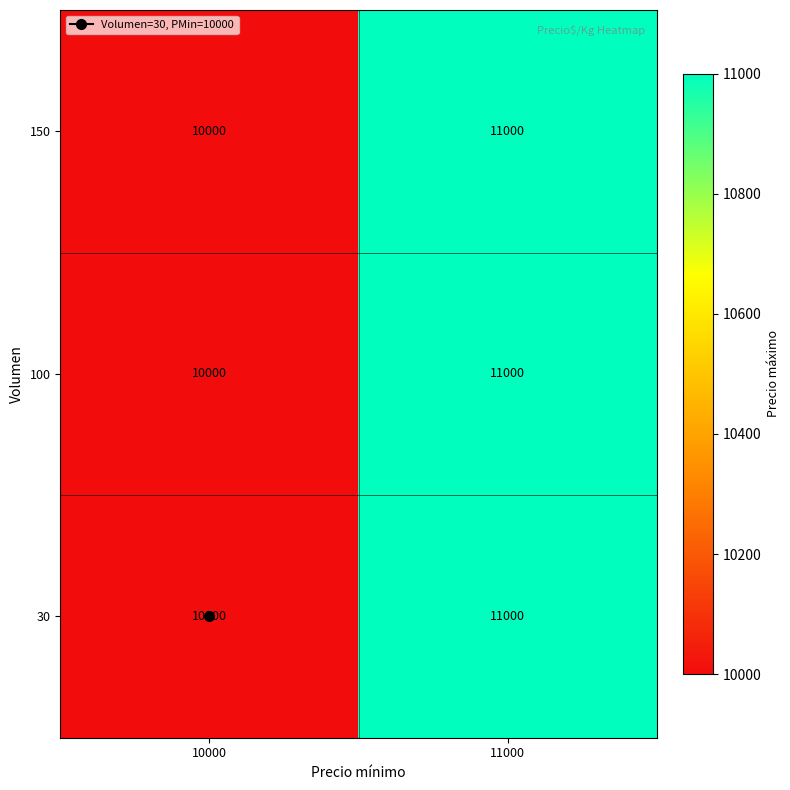

How many data points in 30 are less than 11000?

1